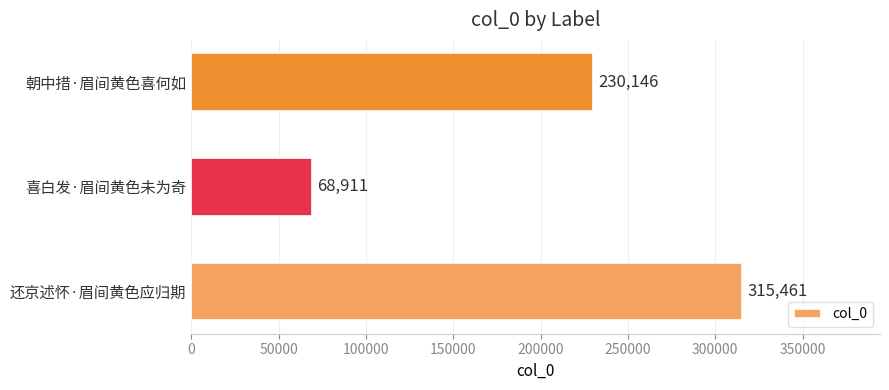

What is the average value?

204839